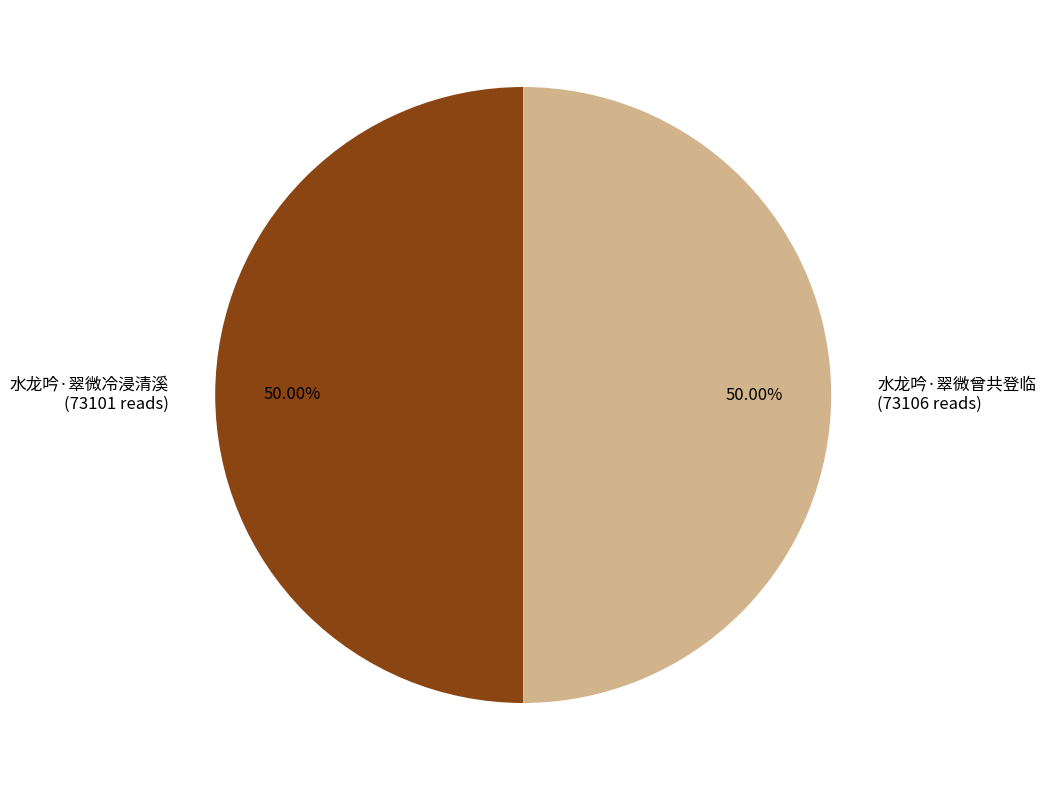

How many slices are in this pie chart?

2